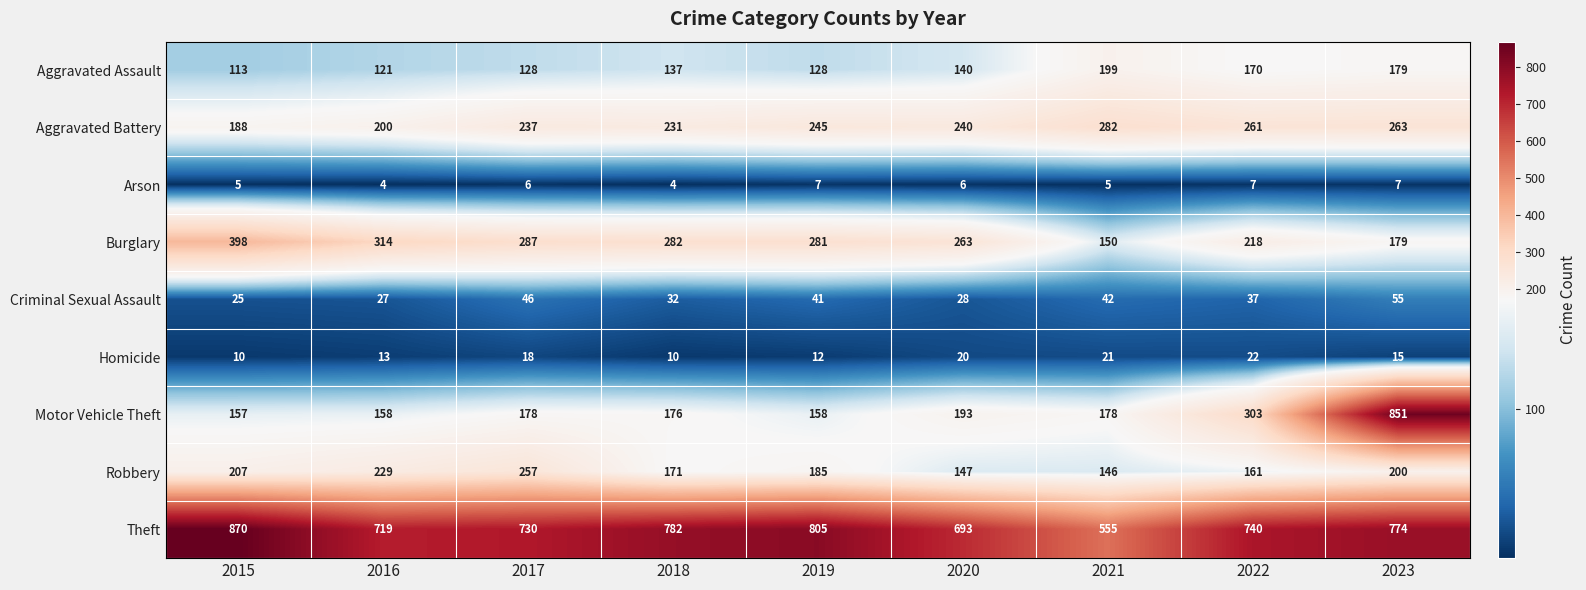

What is the spread (max minus min) of values at 2017?

724